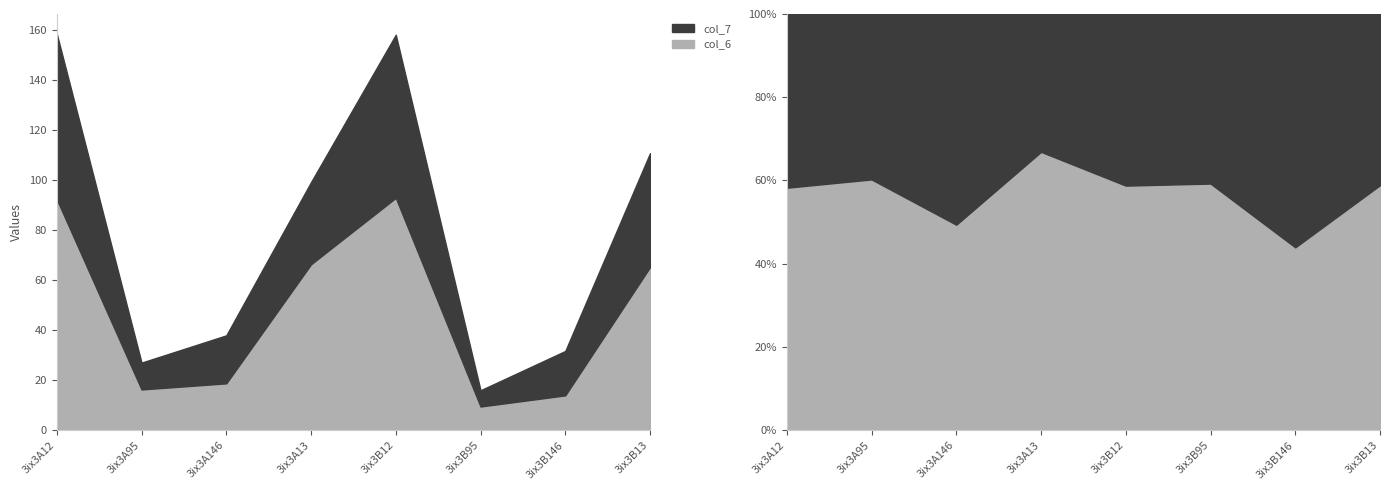

Reading left to right, transcribe all the data shown in this chart.

col_6: 3ix3A12=92.4	3ix3A95=16.3	3ix3A146=18.7	3ix3A13=66.4	3ix3B12=93.0	3ix3B95=9.5	3ix3B146=13.9	3ix3B13=65.2
col_7: 3ix3A12=66.2	3ix3A95=10.7	3ix3A146=19.2	3ix3A13=32.9	3ix3B12=65.2	3ix3B95=6.5	3ix3B146=17.8	3ix3B13=45.6